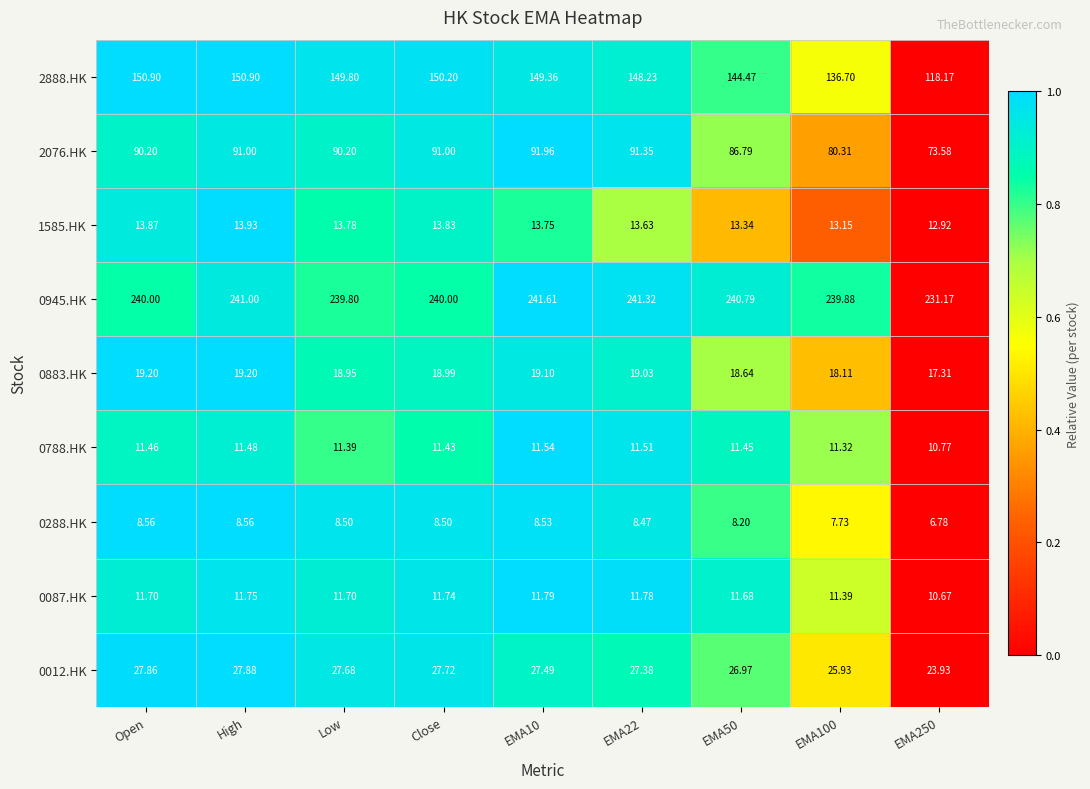

Is the value of 1585.HK at EMA10 greater than the value of 0883.HK at EMA100?

No